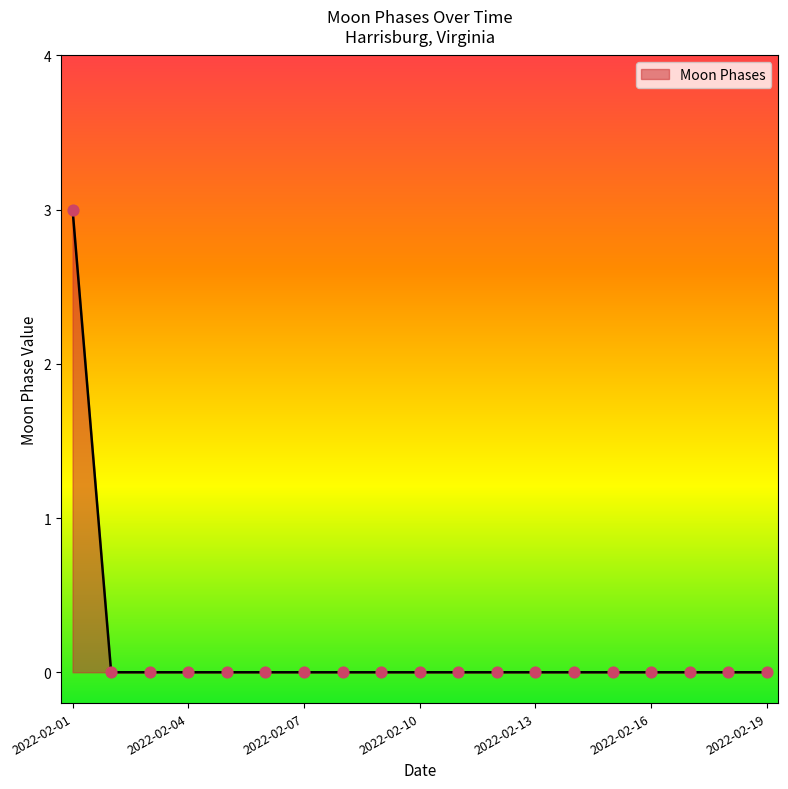

What is the maximum value shown in the chart?

3